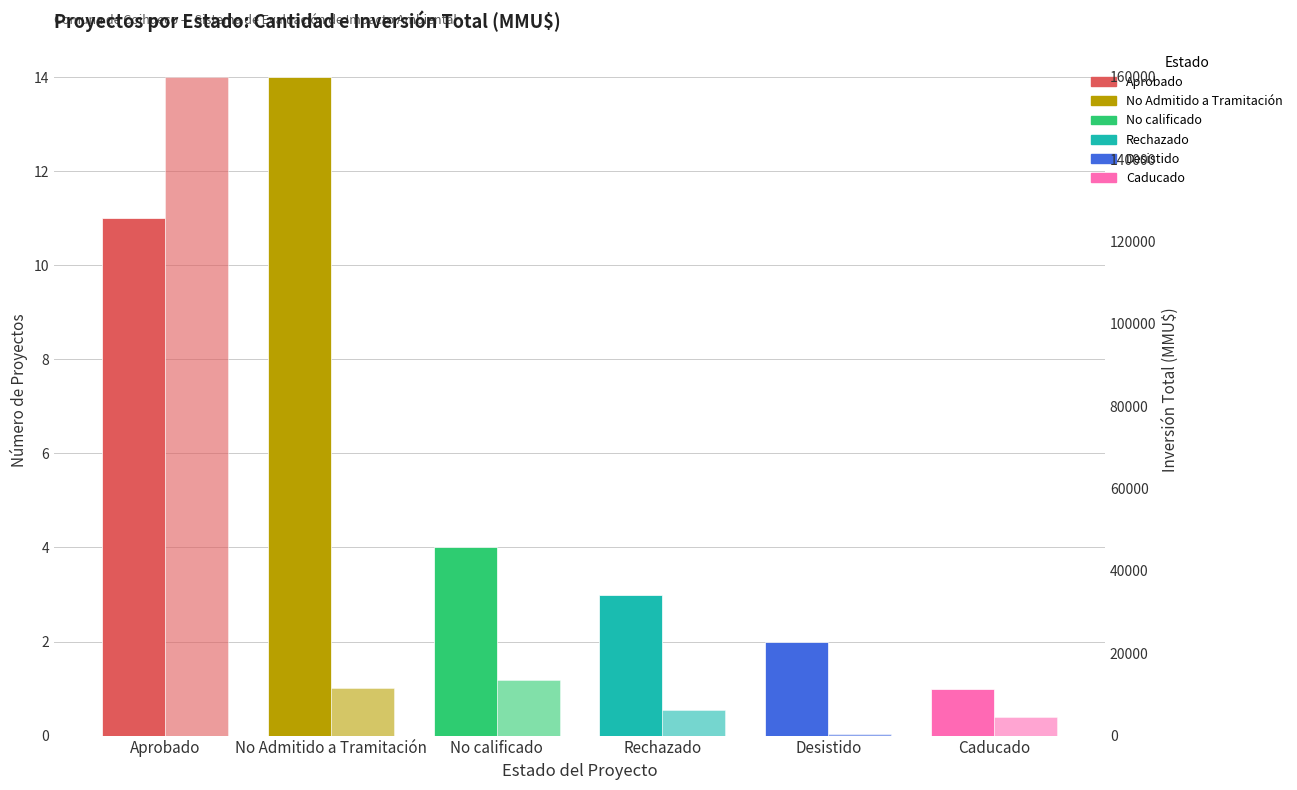

The Inversión Total (MMU$) series shows 16323 at No Admitido a Tramitación. True or false?

False